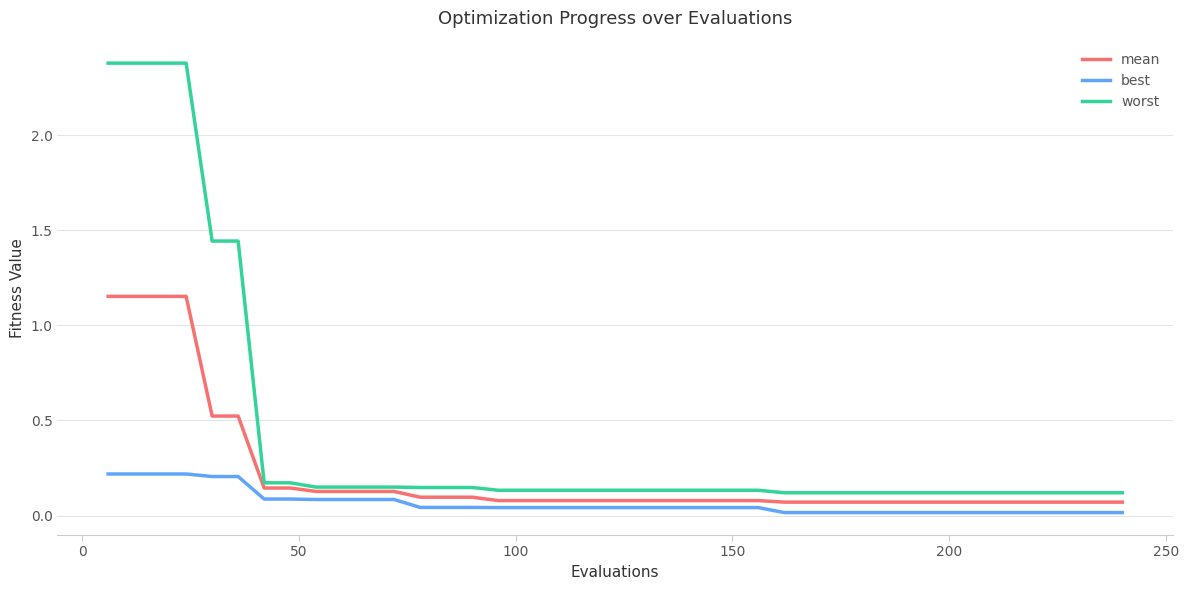

True or false: worst and mean intersect in this chart.

False